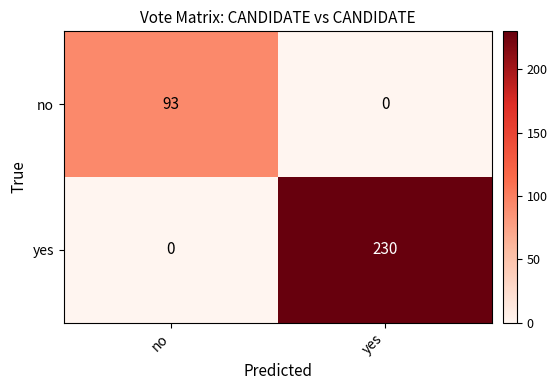

Which series has the widest spread of values?

yes